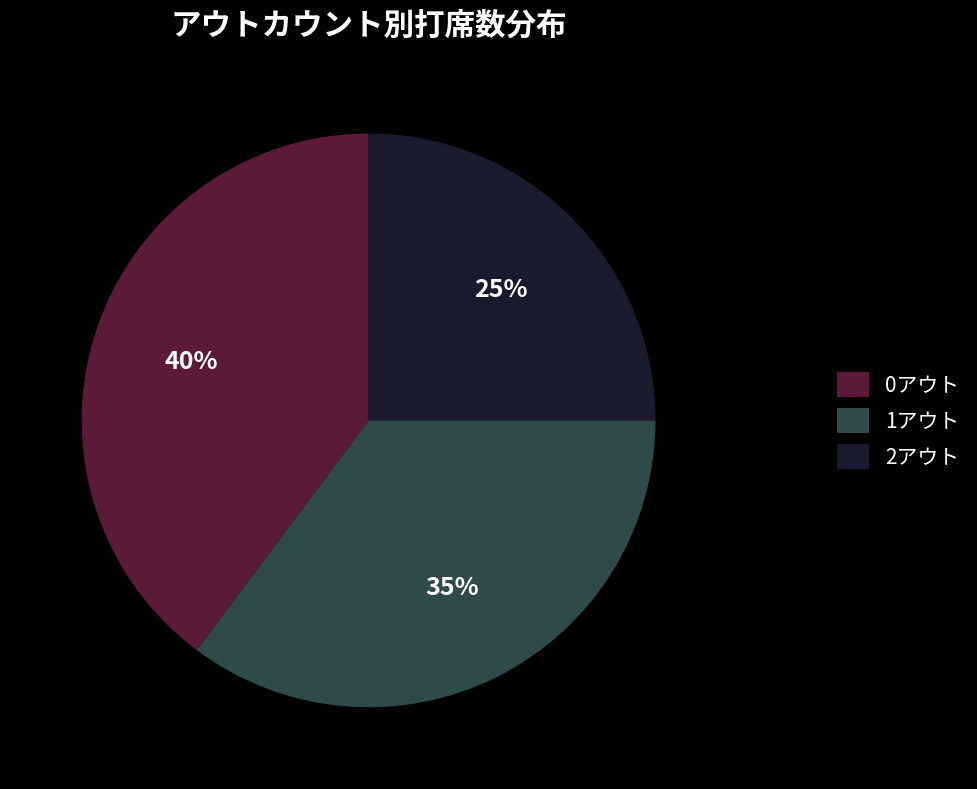

Does 0アウト account for over 50% of the chart?

No